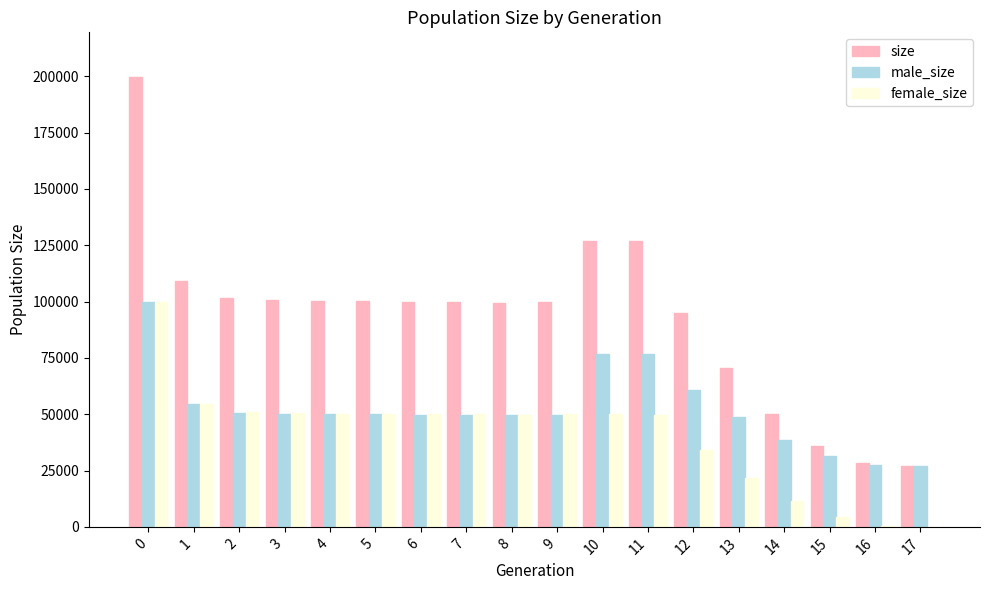

The male_size series shows 76906 at 11. True or false?

True